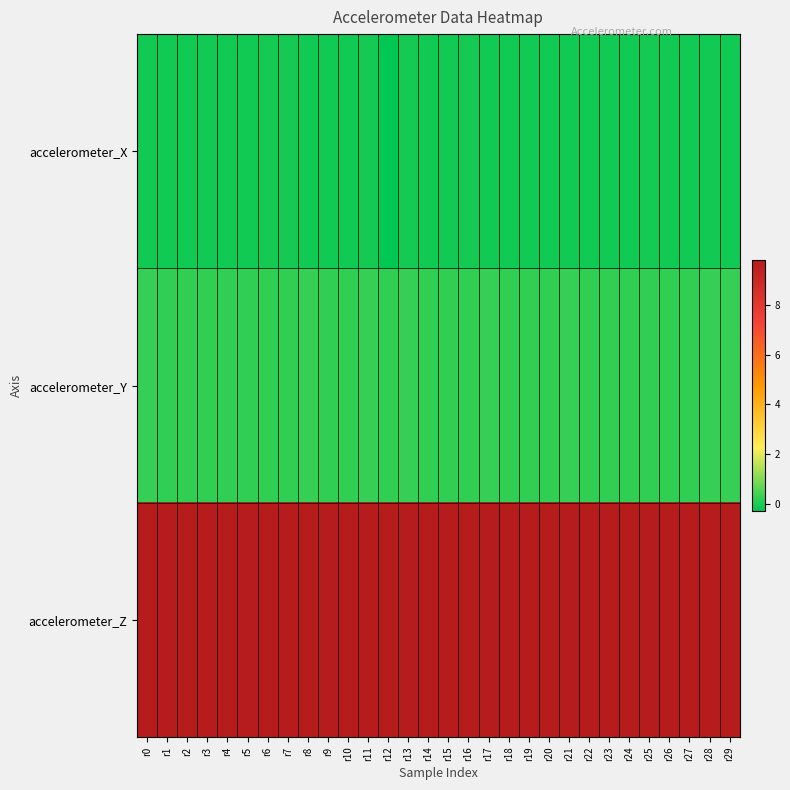

Which has a higher value, r24 or r14?

r24